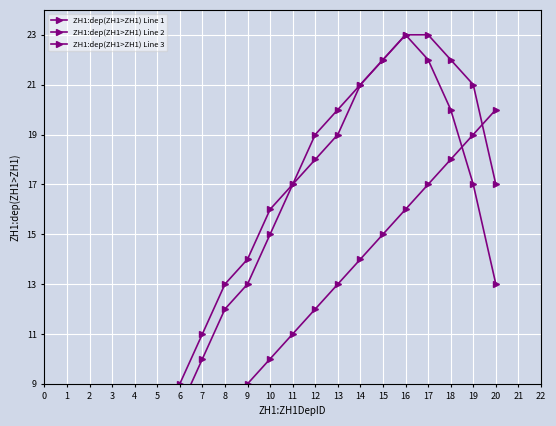

True or false: ZH1:dep(ZH1>ZH1) Line 3 has more than 0 points higher than both neighbors.

True